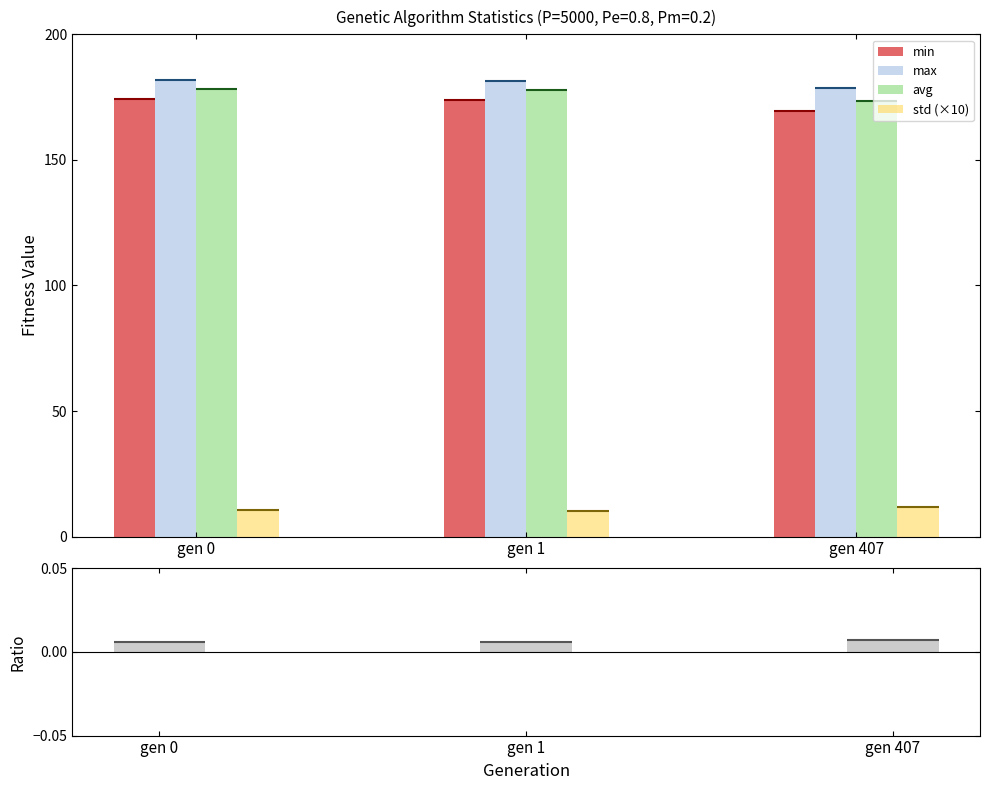

Reading left to right, what are all the values shown in this chart?

min: 174.4	173.7	169.7
max: 181.8	181.6	178.8
avg: 178.2	177.7	173.4
std (×10): 10.5	10.3	11.9
std/avg ratio: 0.0	0.0	0.0